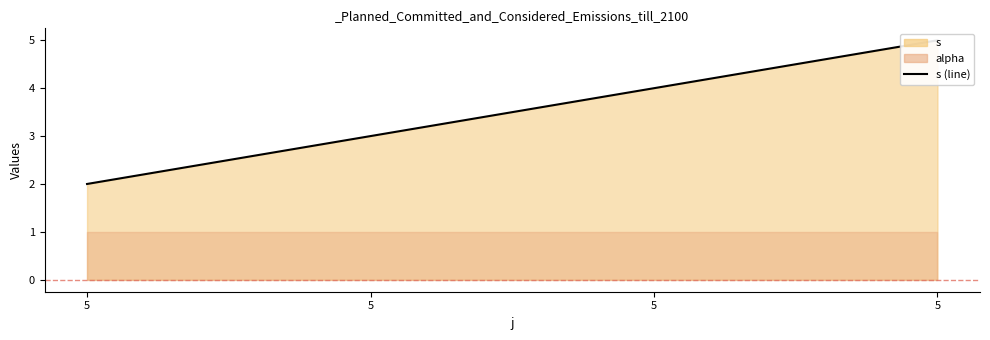

Reading left to right, transcribe all the data shown in this chart.

5=2	5=3	5=4	5=5